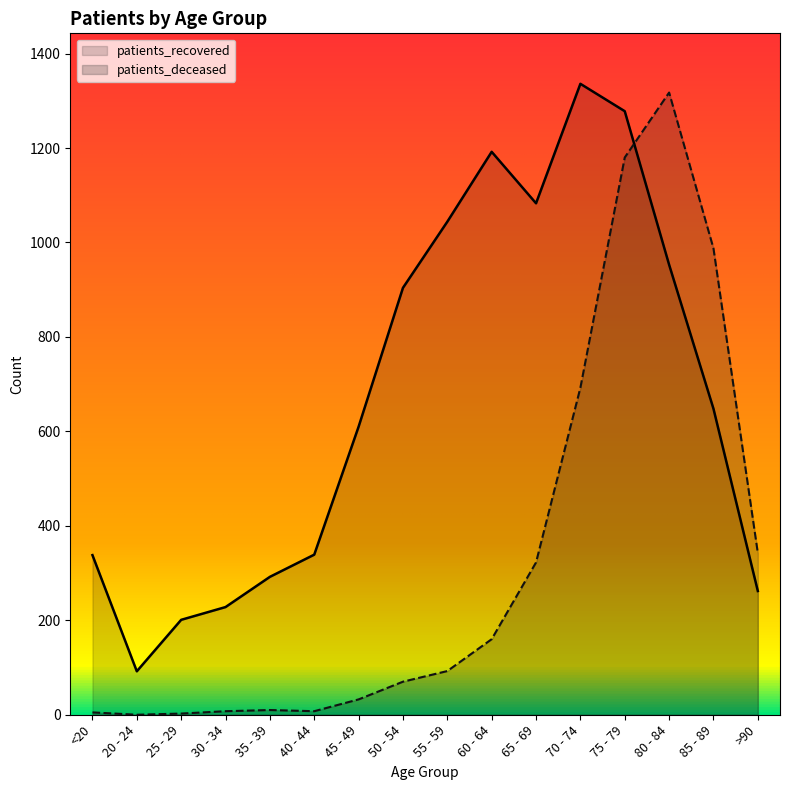

At which category does patients_recovered reach its first local peak?

60 - 64